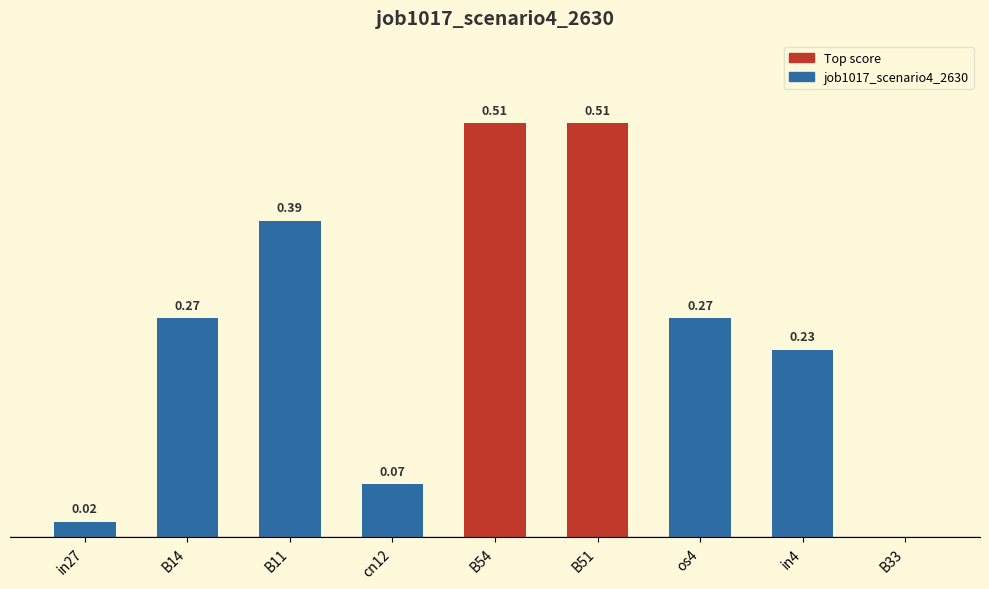

Between cn12 and B54, which is larger?

B54